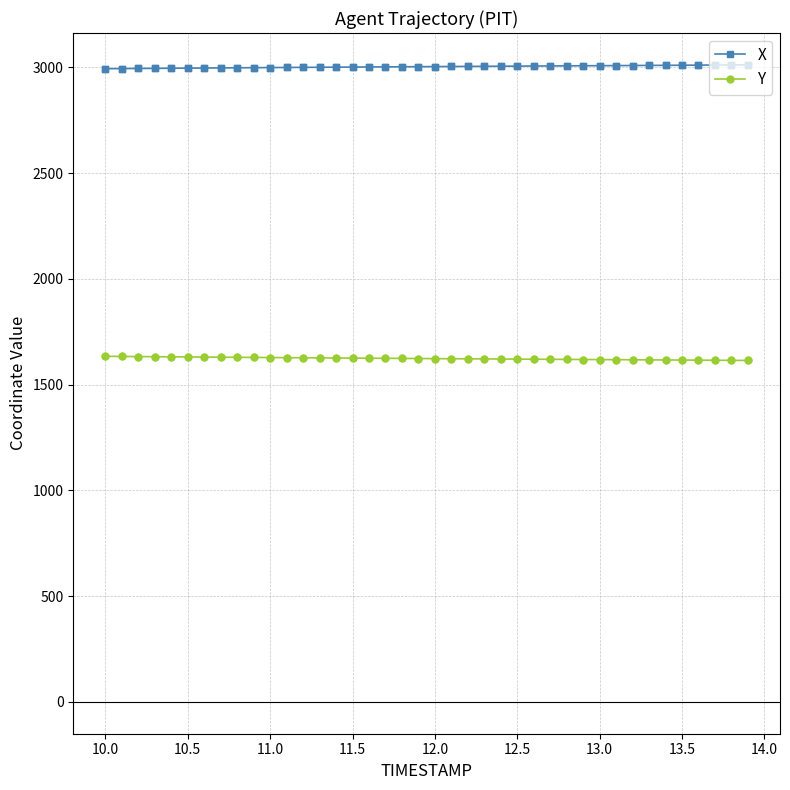

List the series in order of their overall mean, highest first.

X, Y